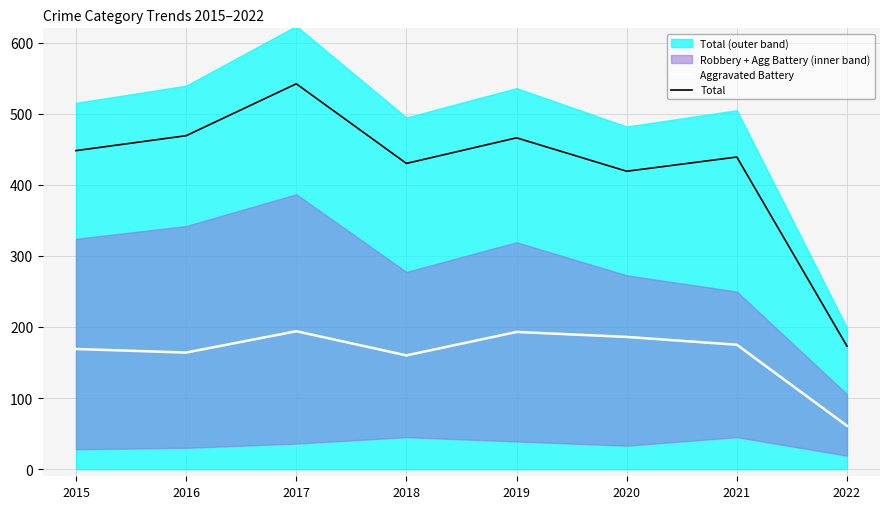

What is the highest value of the Total series?

542